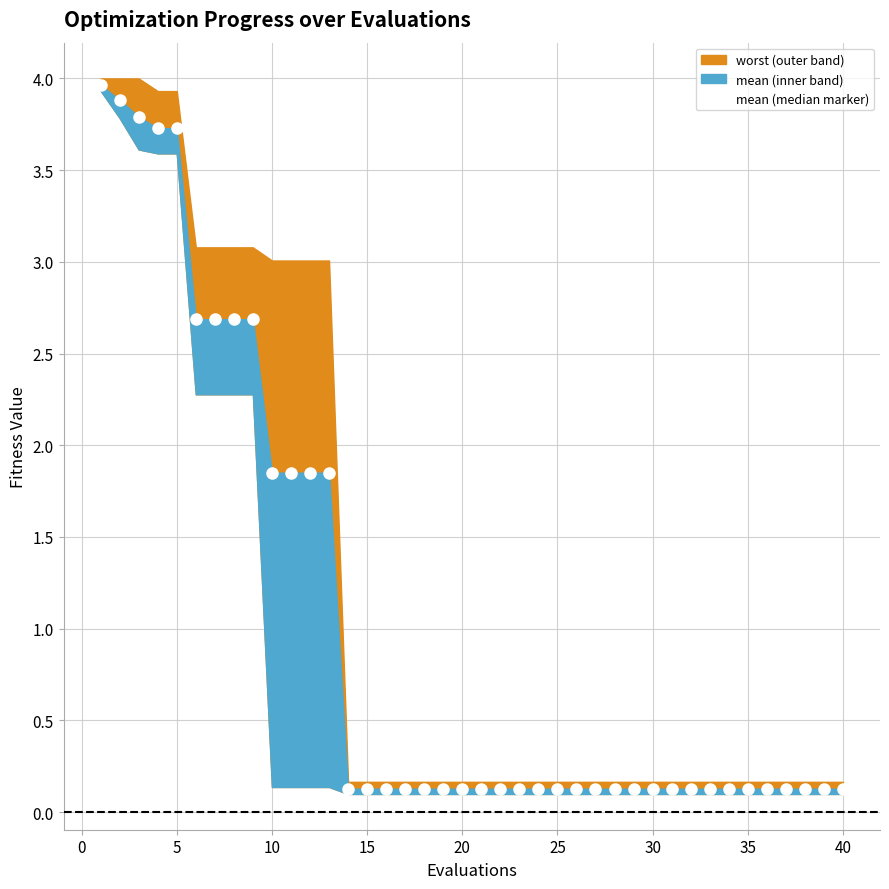

True or false: there are more than 2 points higher than both neighbors.

False